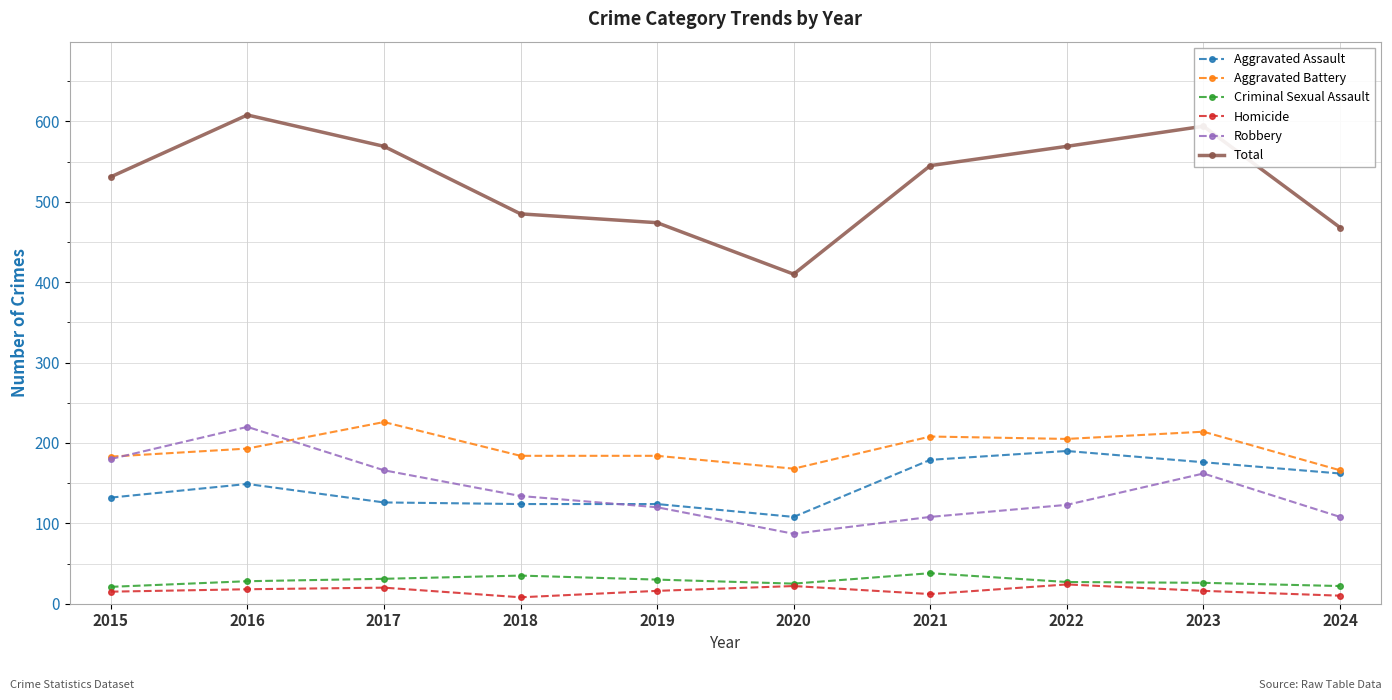

What is the maximum value shown in the chart?

608